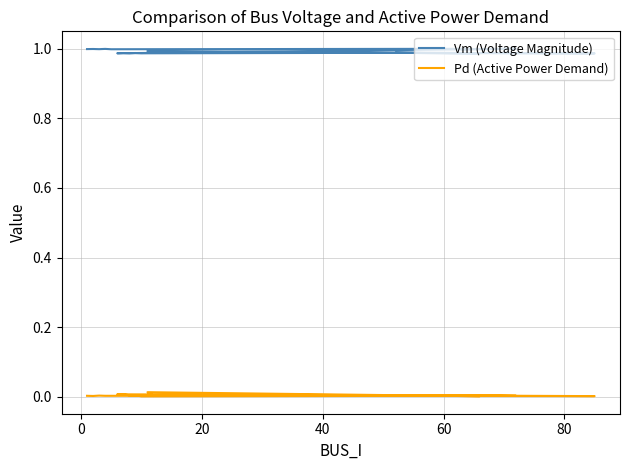

At how many categories does at least one series exceed 0?

20